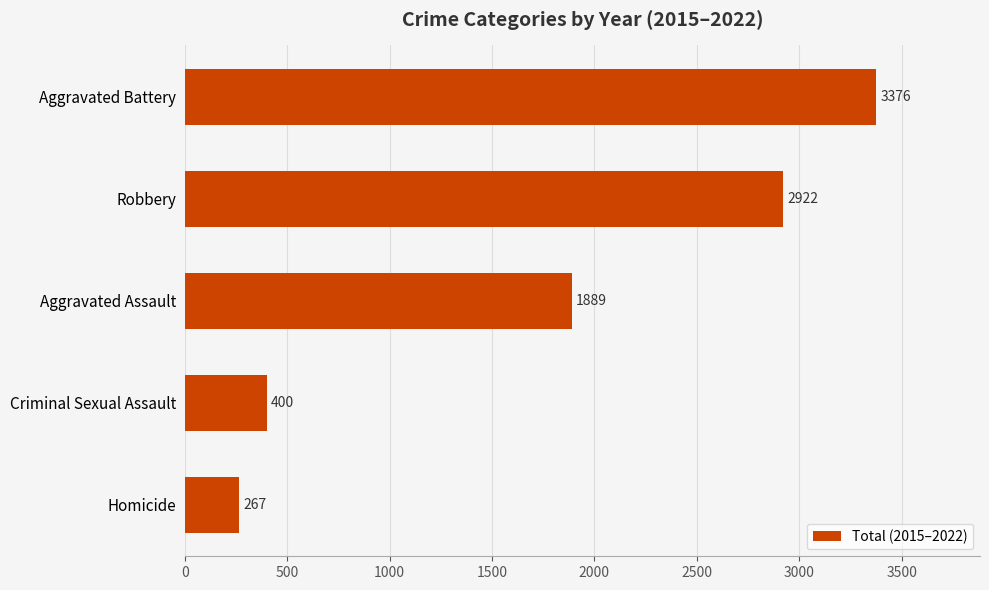

How many bars are there in total?

5